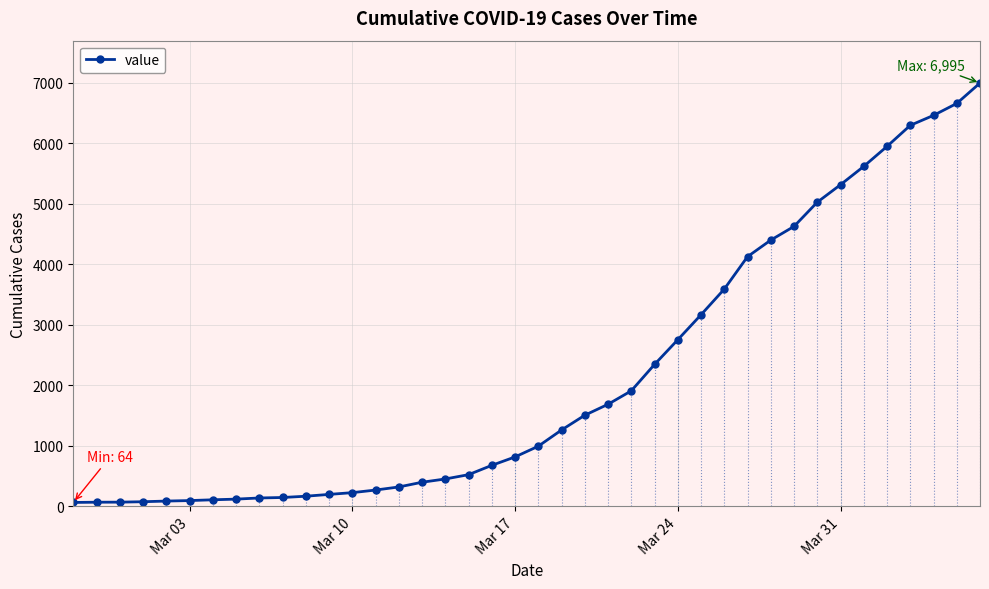

What is the difference between the second highest and minimum values?

6593